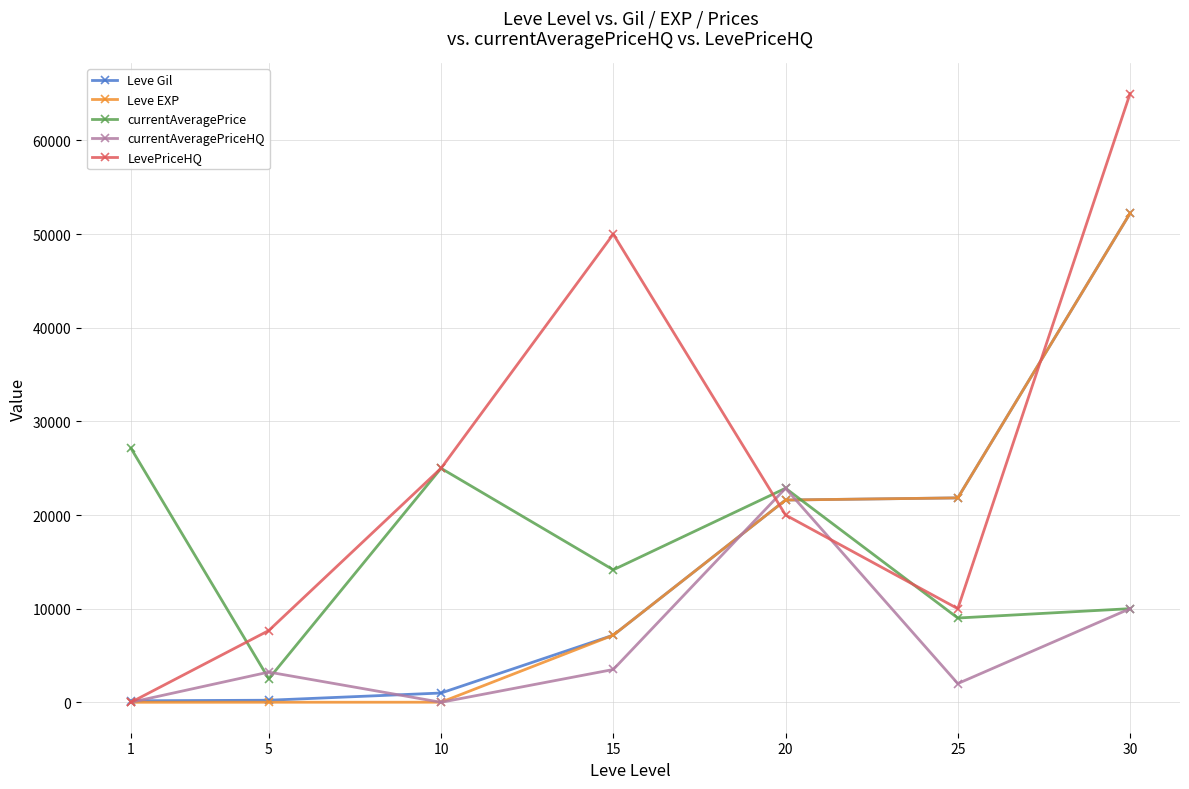

True or false: Leve EXP has more than 1 interior local peaks.

False